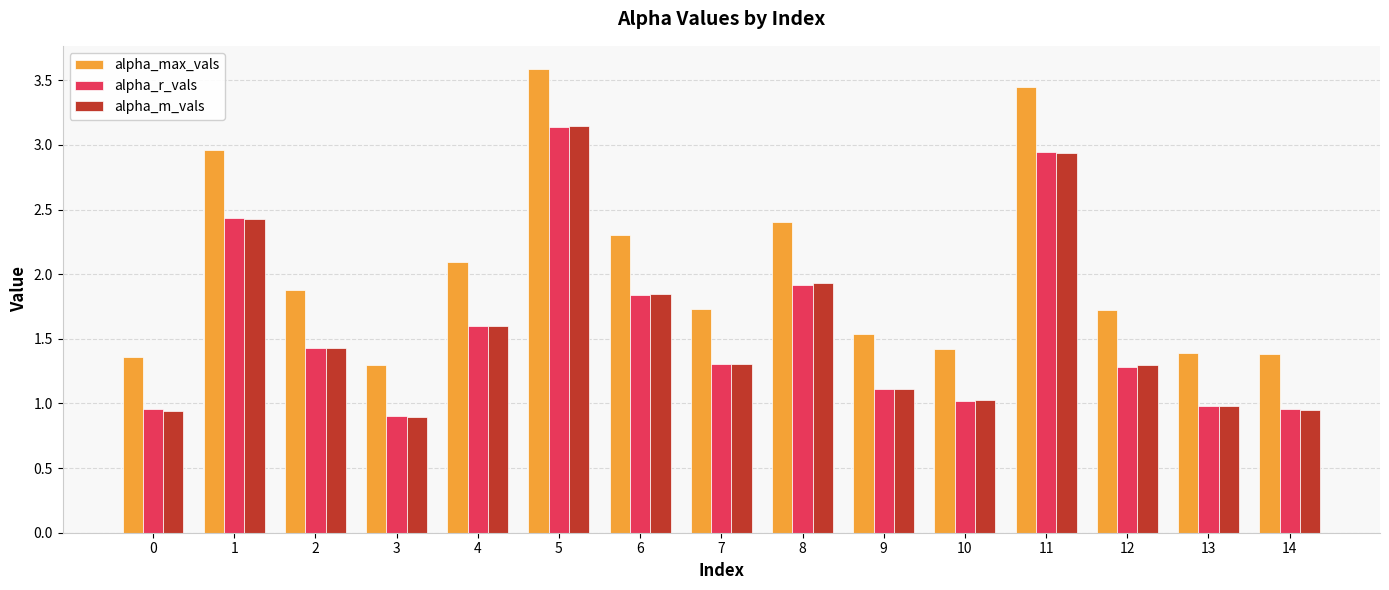

What is the sum of all alpha_max_vals values?

30.5